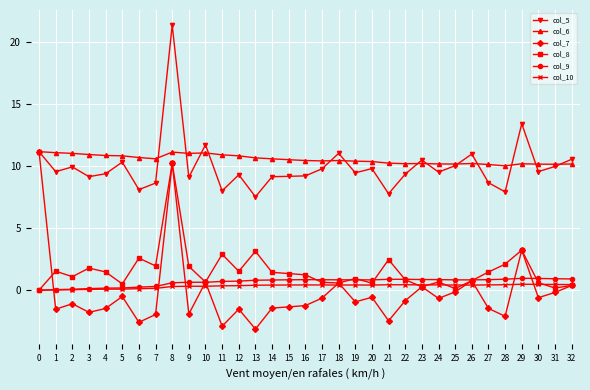

Does the chart display data point markers on the line(s)?

Yes